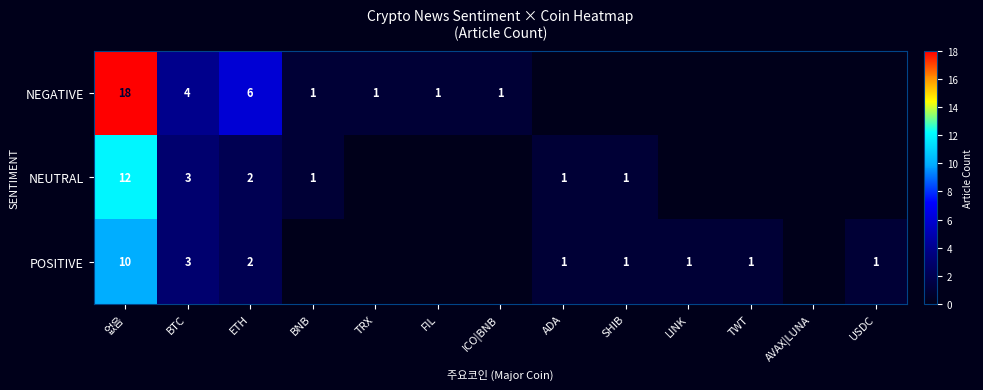

The value of NEGATIVE at TRX is 1. True or false?

True